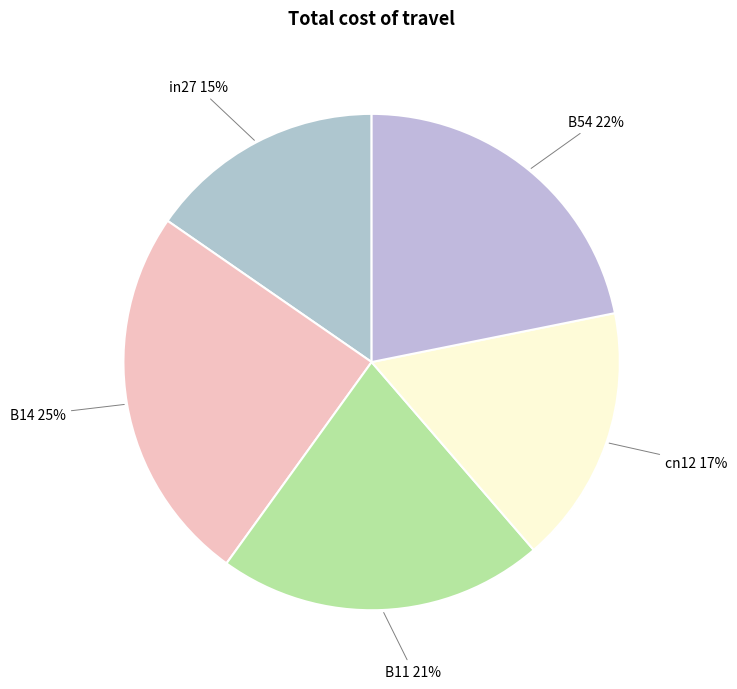

Count the number of slices in the pie.

5